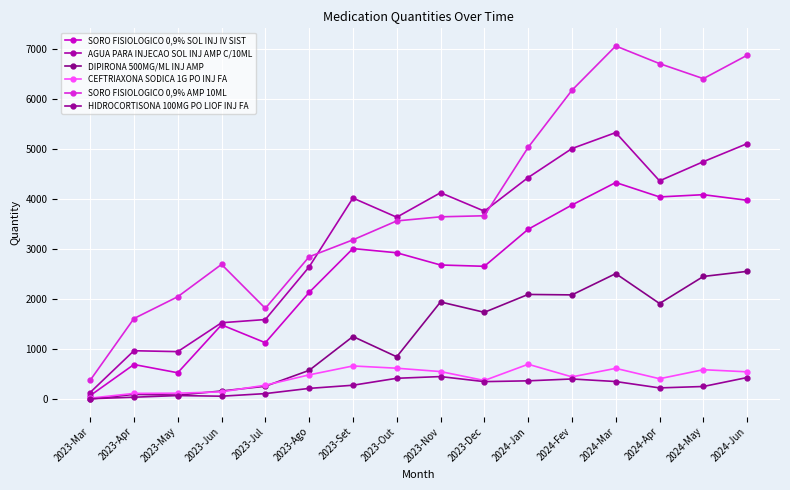

How many lines are shown in the chart?

6